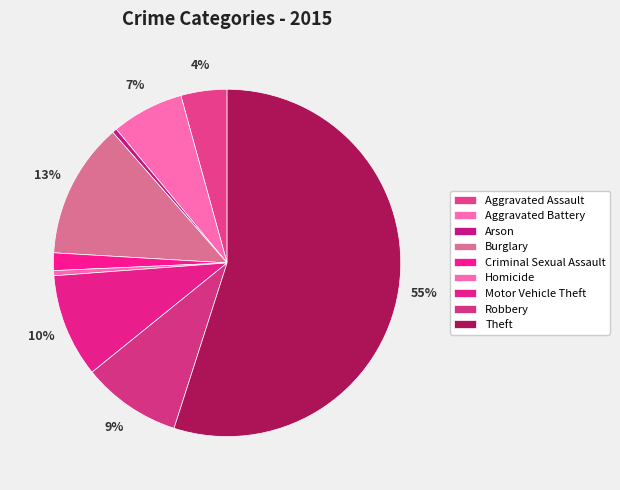

Rank the categories by value from lowest to highest.

Arson, Homicide, Criminal Sexual Assault, Aggravated Assault, Aggravated Battery, Robbery, Motor Vehicle Theft, Burglary, Theft